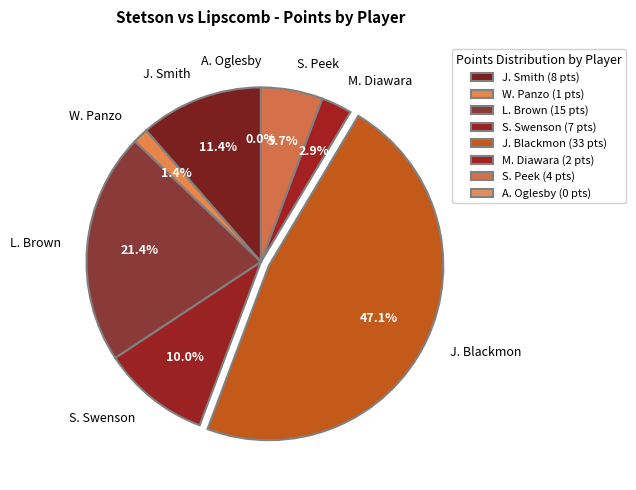

What portion of the pie excludes W. Panzo?

98.6%